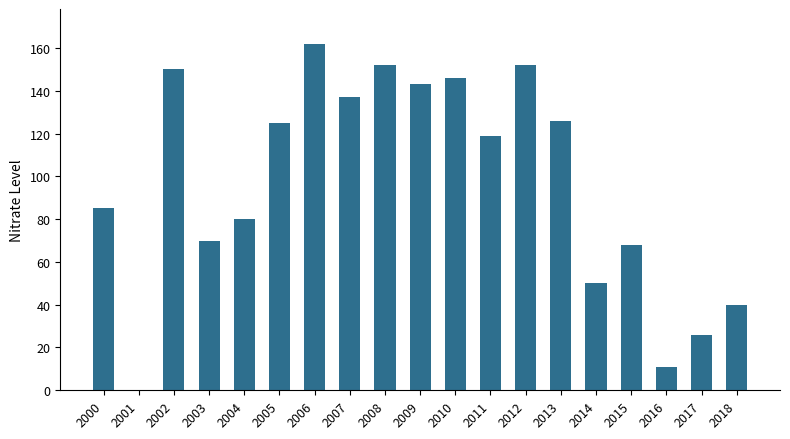

The value at 2015 is 68. True or false?

True